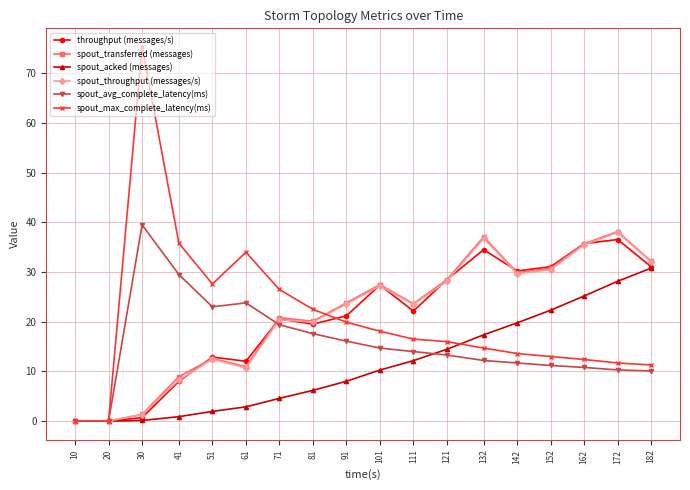

Which category has the highest value across all series?

30